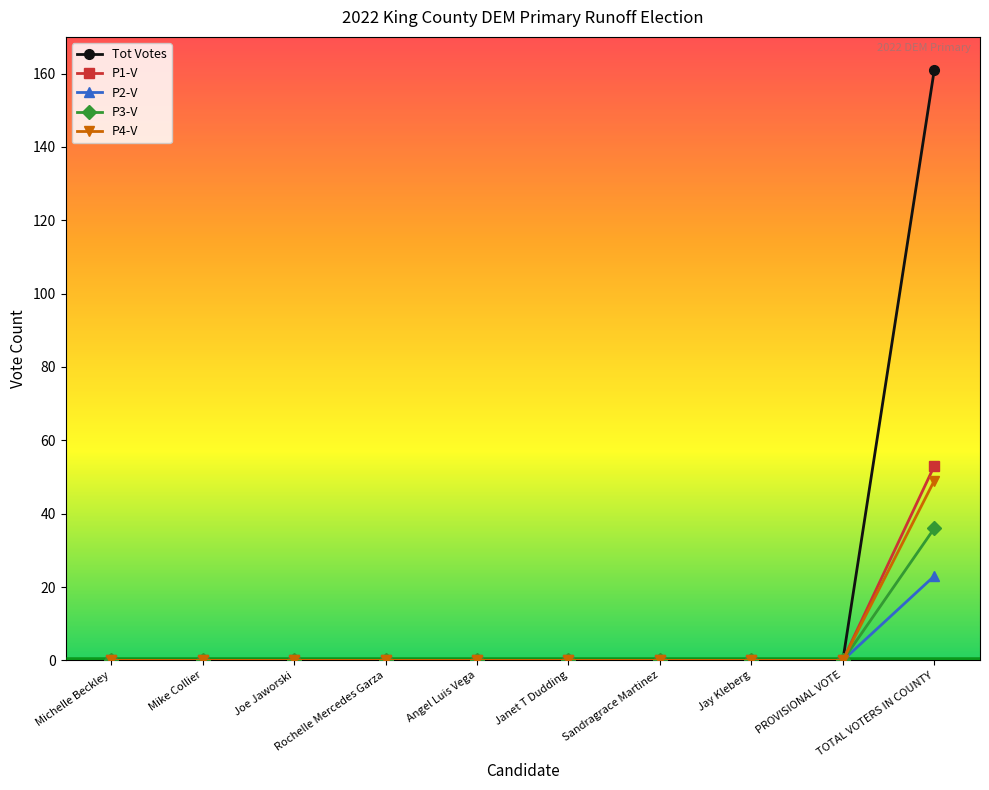

Rank the series by their maximum value, from lowest to highest.

P2-V, P3-V, P4-V, P1-V, Tot Votes